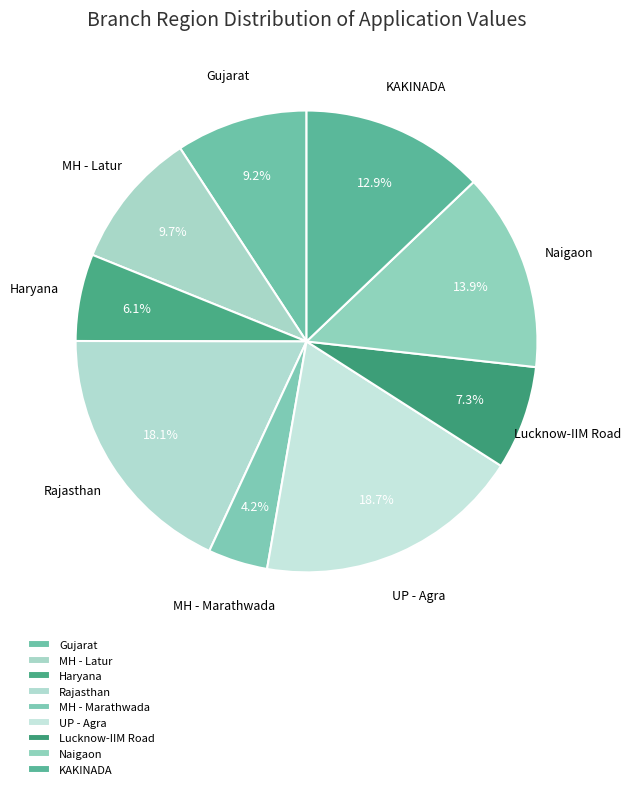

To the nearest percent, what portion does Naigaon represent?

14%